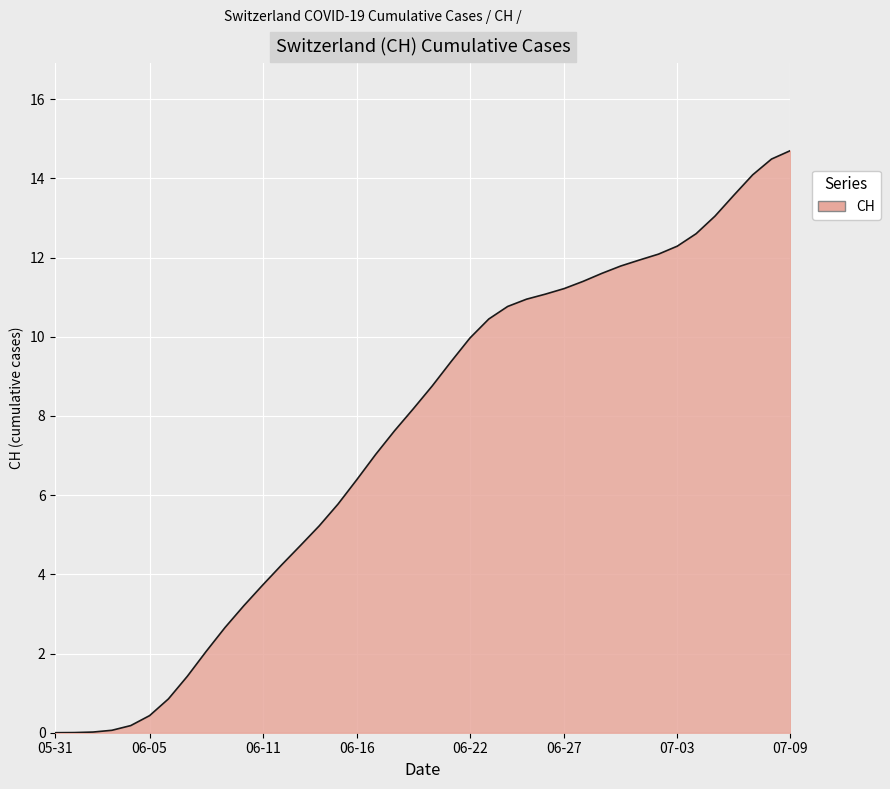

What is the greatest value displayed?

14.7